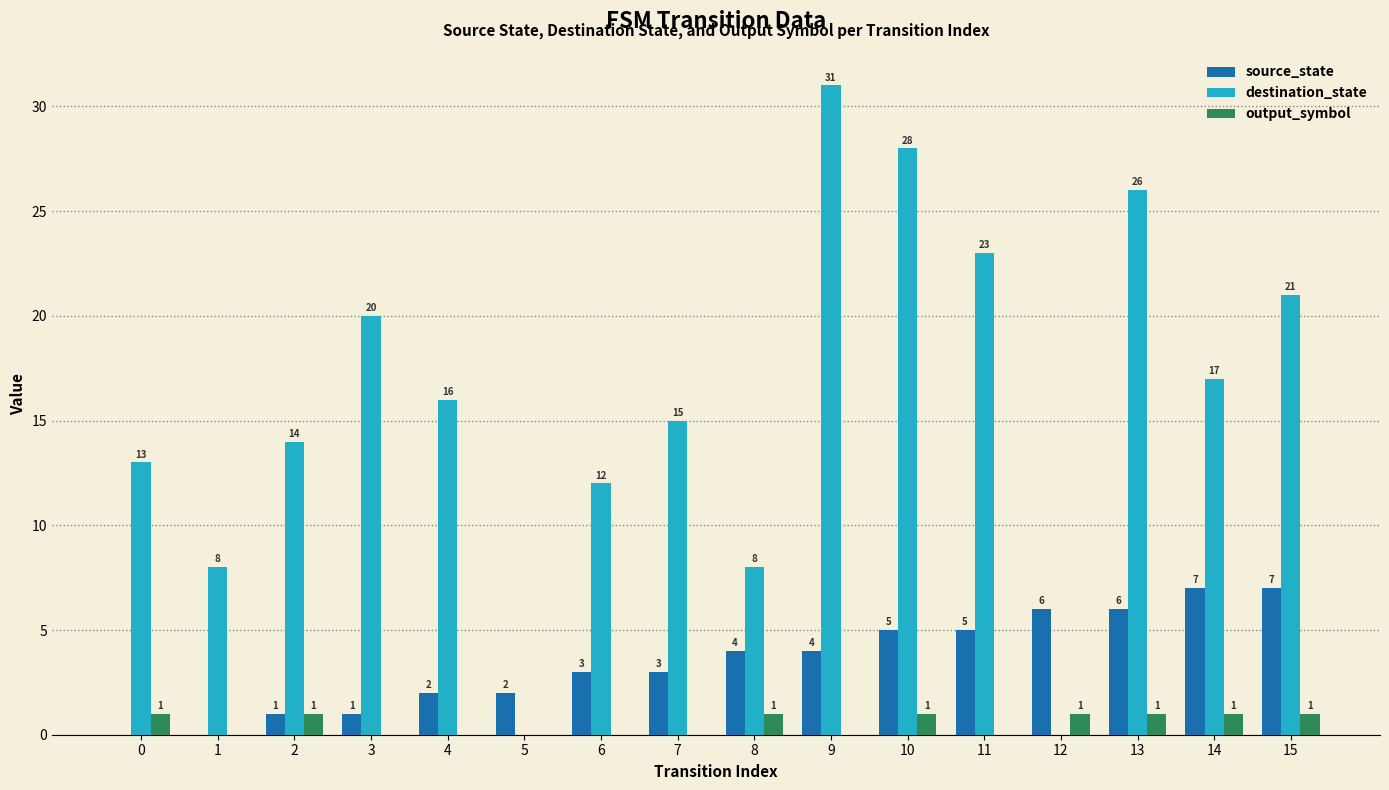

What is the sum of the source_state values at 13 and 15?

13